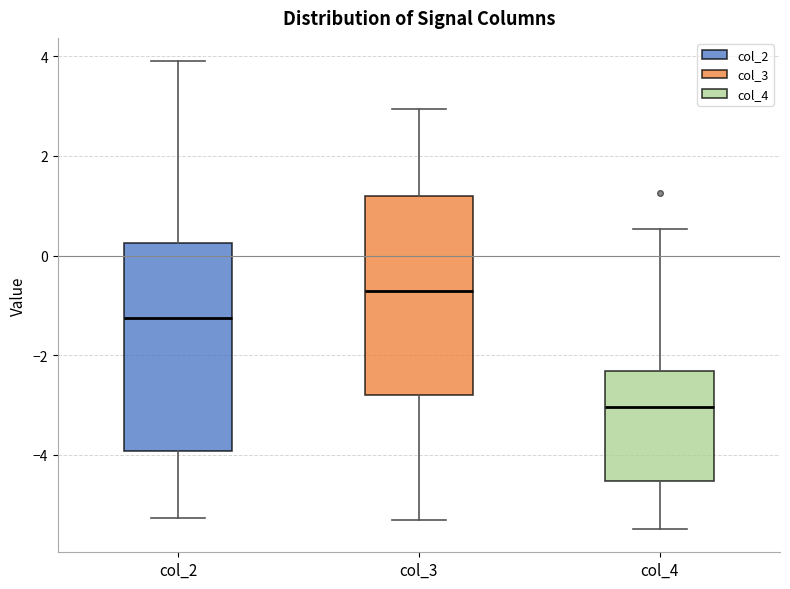

Reading left to right, read every box against the y-axis: the position of its median line, the range the box covers, and the ends of its whiskers. The values are not printed on the chart, so give them approximately, as read against the axis.

col_2: median -1.2, box -4.0 to 0.2, whiskers -5.2 to 3.8
col_3: median -0.8, box -2.8 to 1.2, whiskers -5.4 to 3.0
col_4: median -3.0, box -4.6 to -2.4, whiskers -5.4 to 0.6